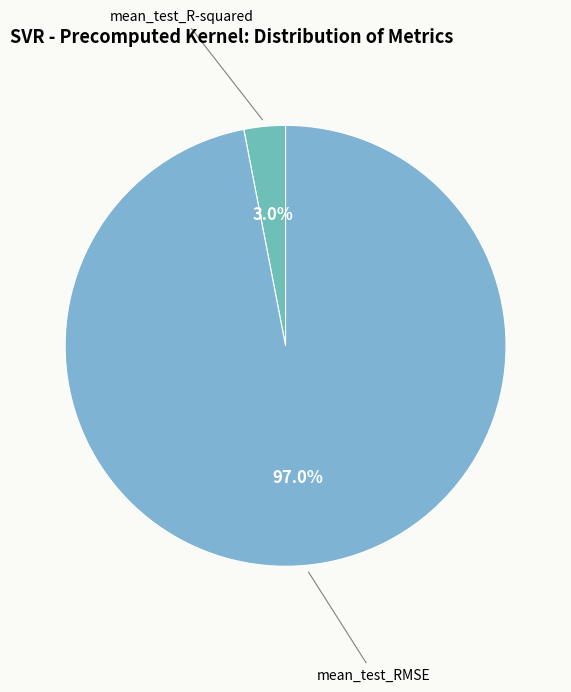

Is there any slice that represents more than half of the pie?

Yes